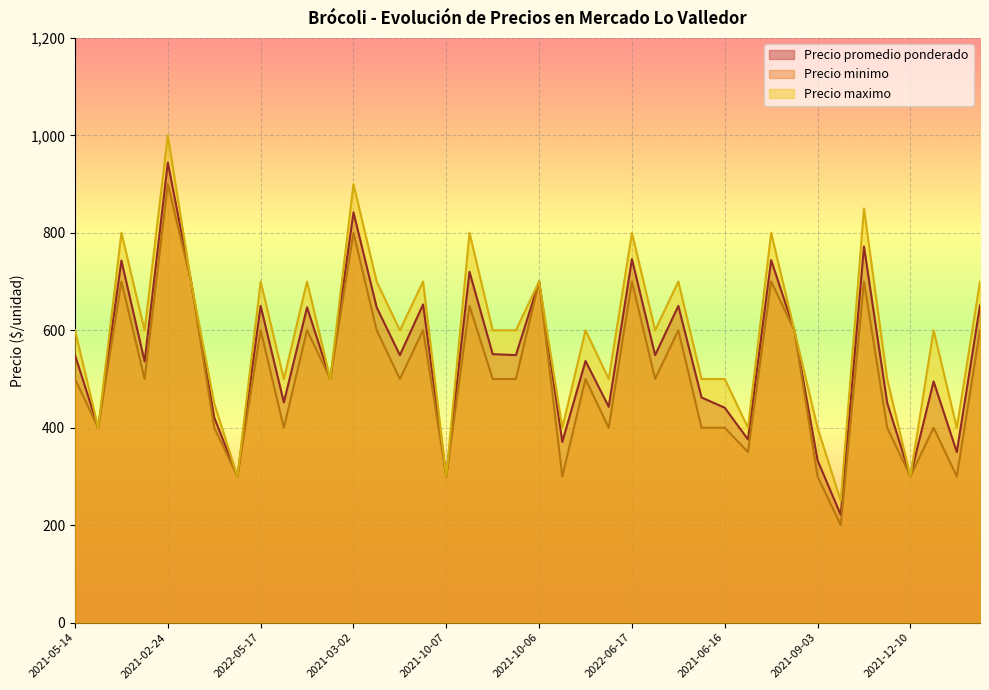

True or false: Precio minimo has more than 0 points higher than both neighbors.

True